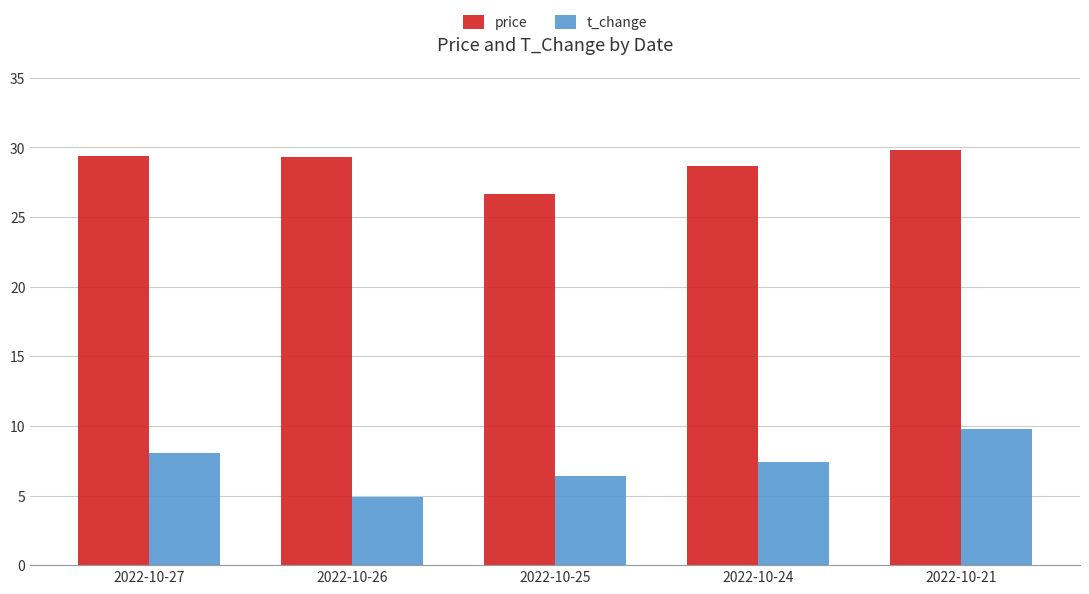

The price series shows 26.6 at 2022-10-25. True or false?

True